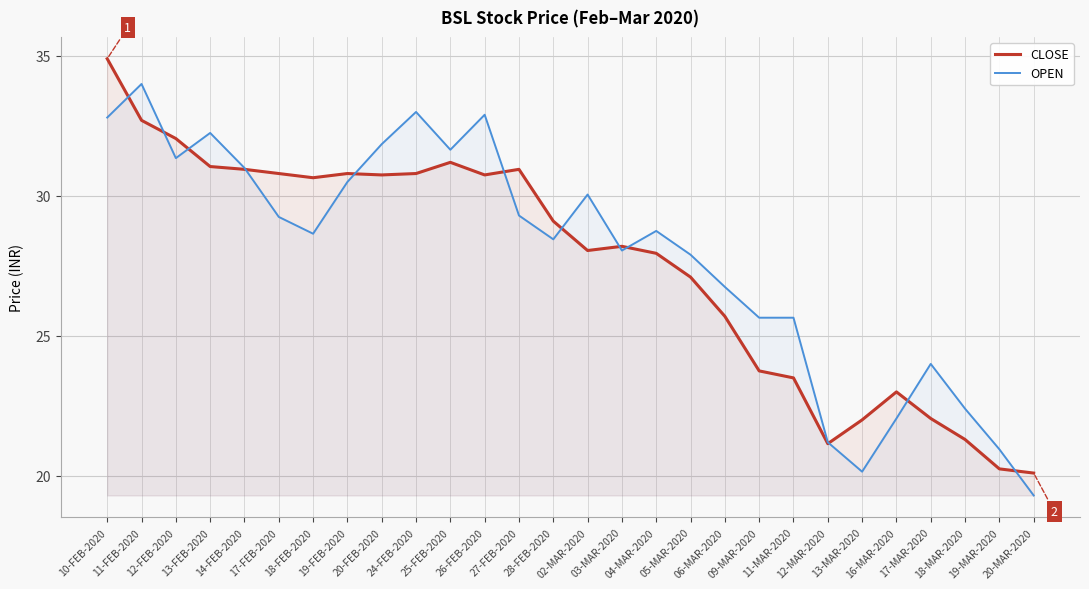

True or false: OPEN has more than 1 points higher than both neighbors.

True